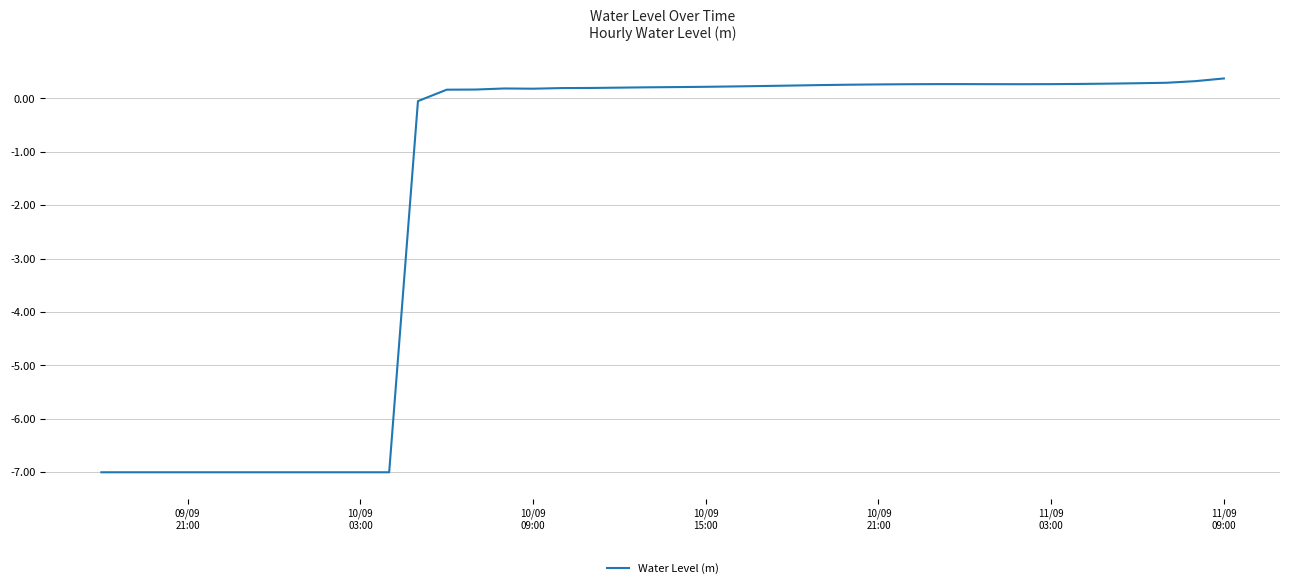

What is the difference between the maximum and minimum values?

7.4